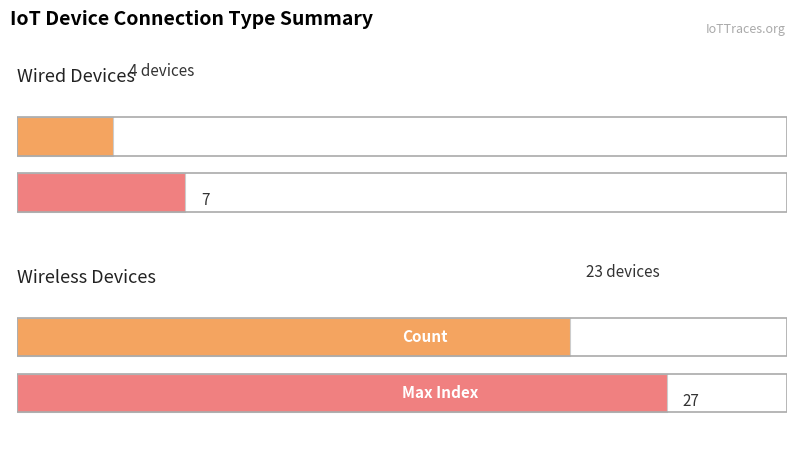

What is the label of the 1st bar from the left?

Wired Count